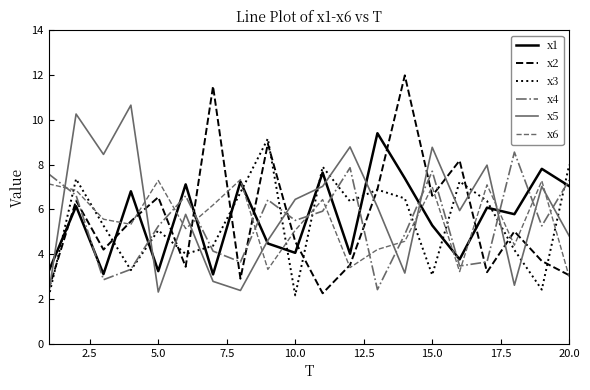

What is the difference between the maximum and minimum values in the x5 series?

8.4